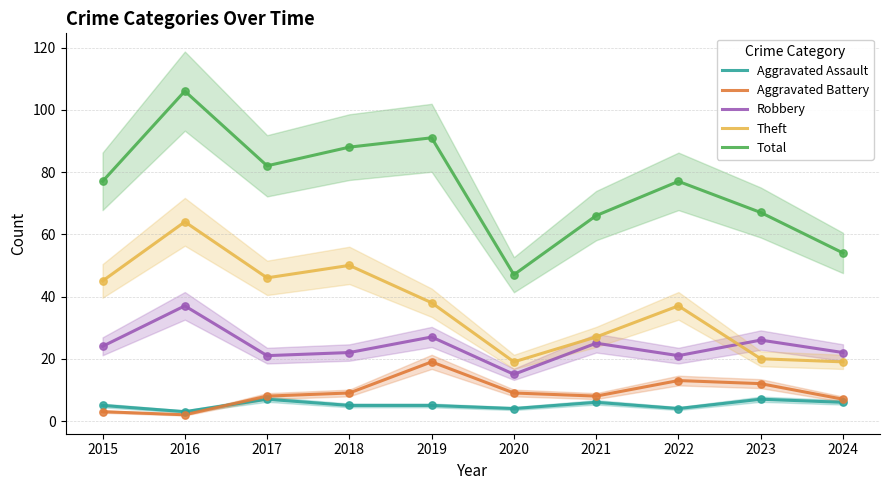

Which series contains the lowest Y value?

Aggravated Battery